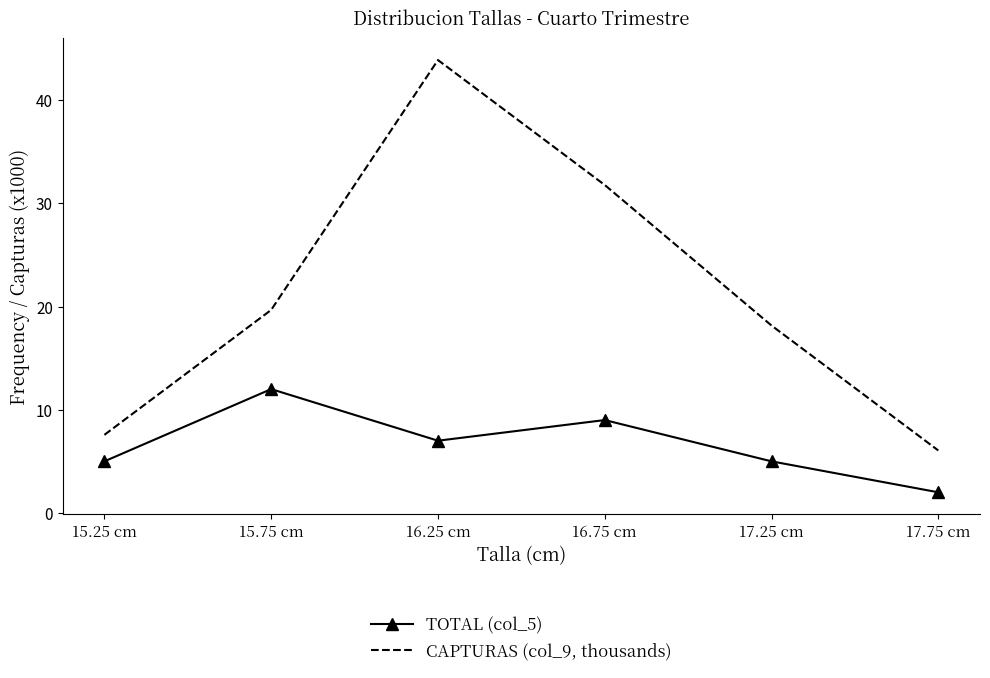

How many interior local valleys does the TOTAL (col_5) series have?

1